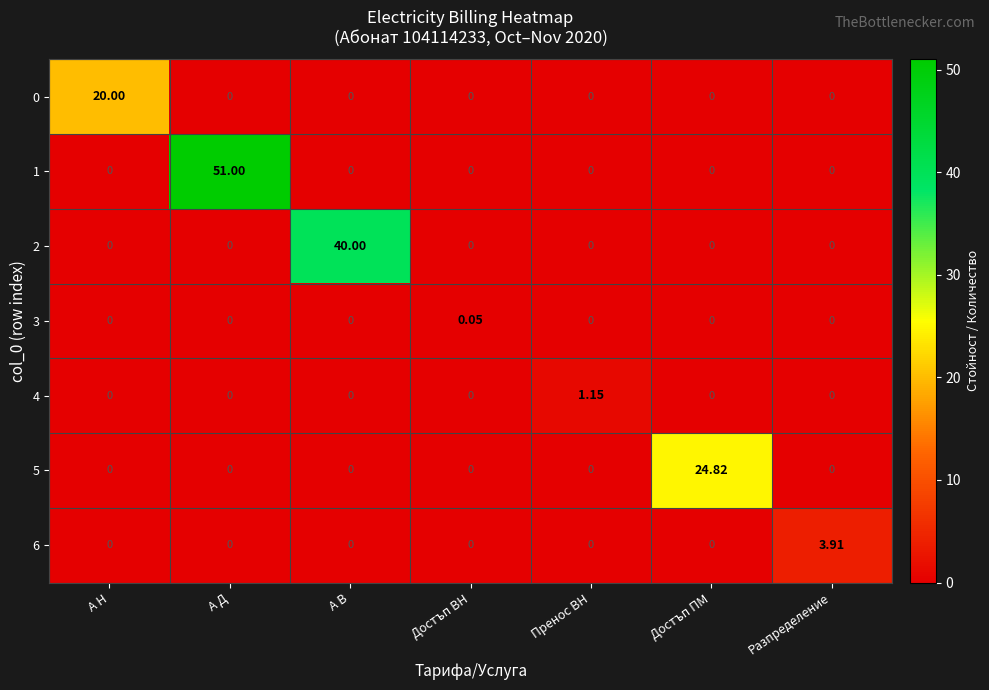

At which category is the sum across all series the highest?

А Д